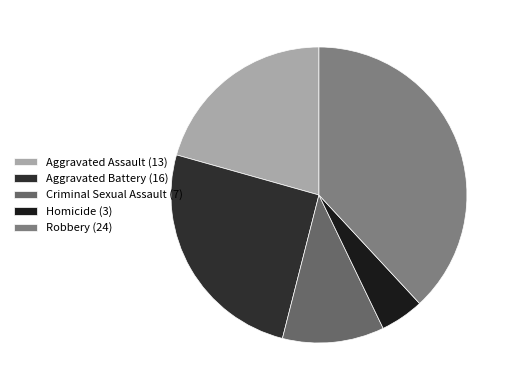

Which has a higher value, Criminal Sexual Assault (7) or Homicide (3)?

Criminal Sexual Assault (7)